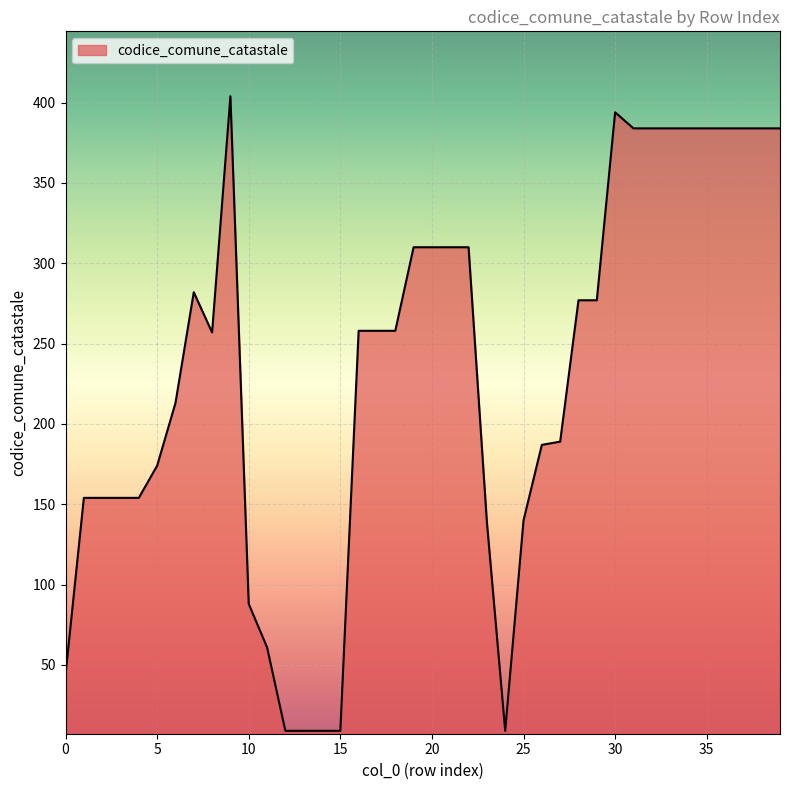

What is the smallest value displayed?

9